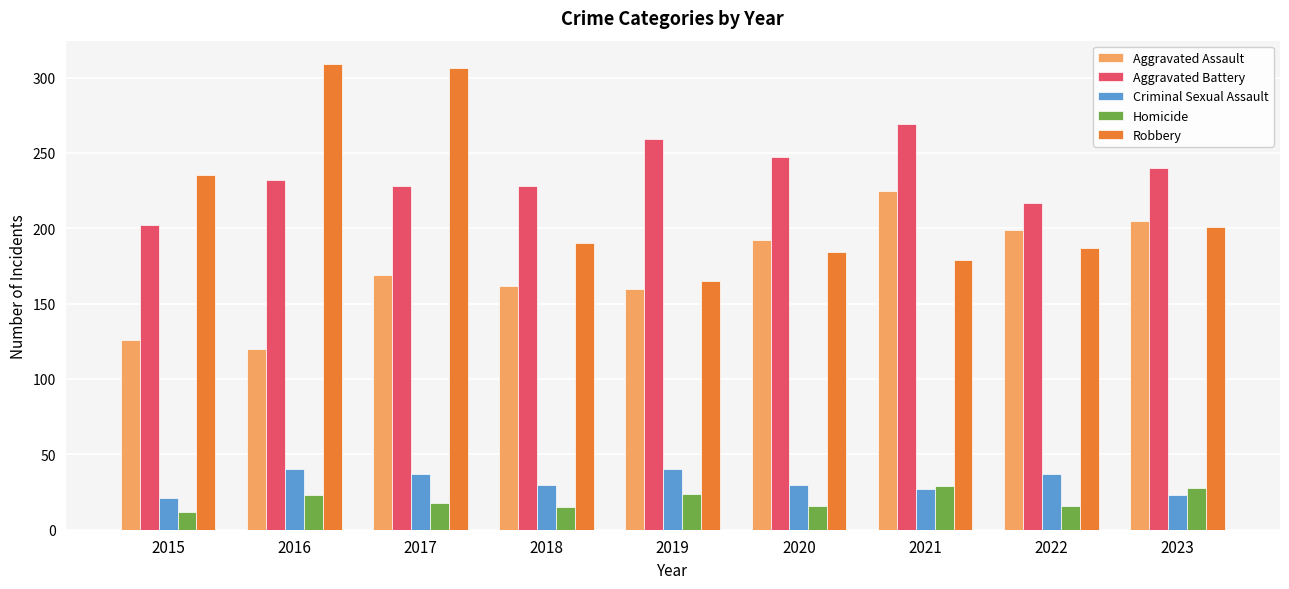

At which category is the sum across all series the highest?

2017